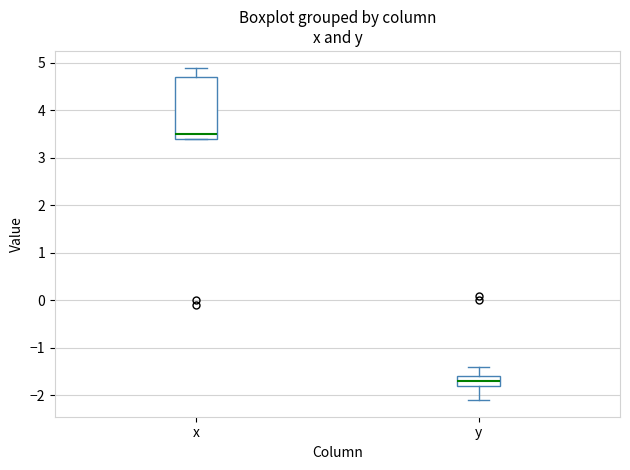

Which box is the tallest, from its lower edge to its upper edge?

x